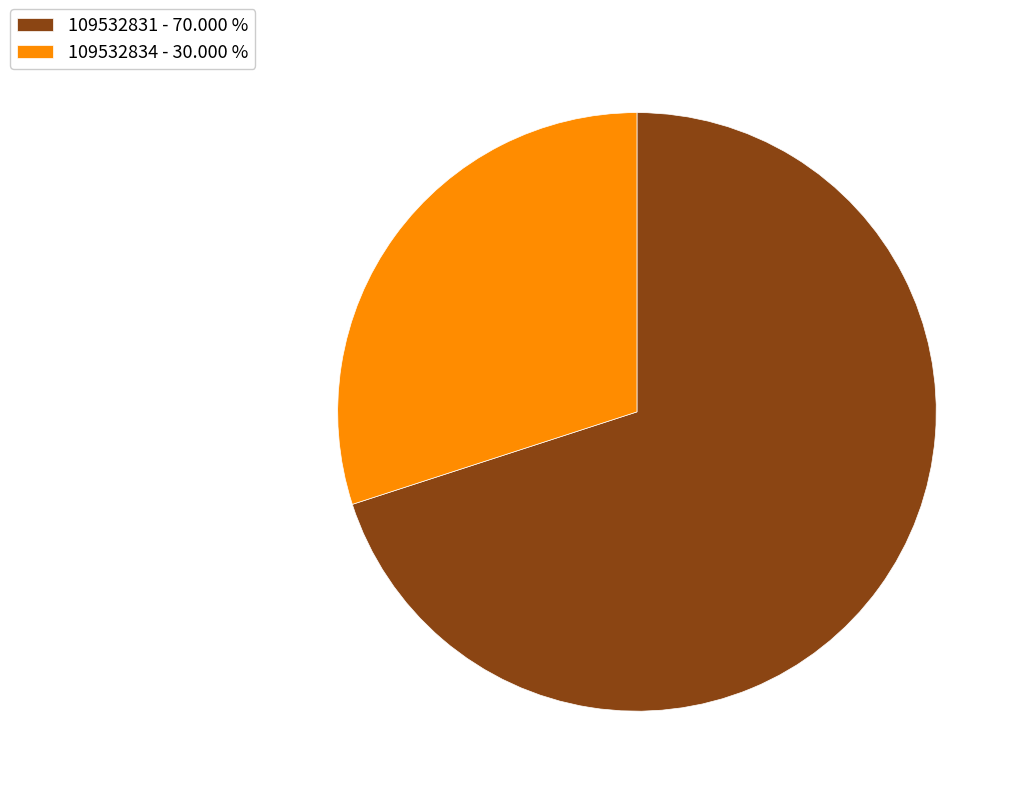

What is the ratio of the value at 109532831 to the value at 109532834?

2.3